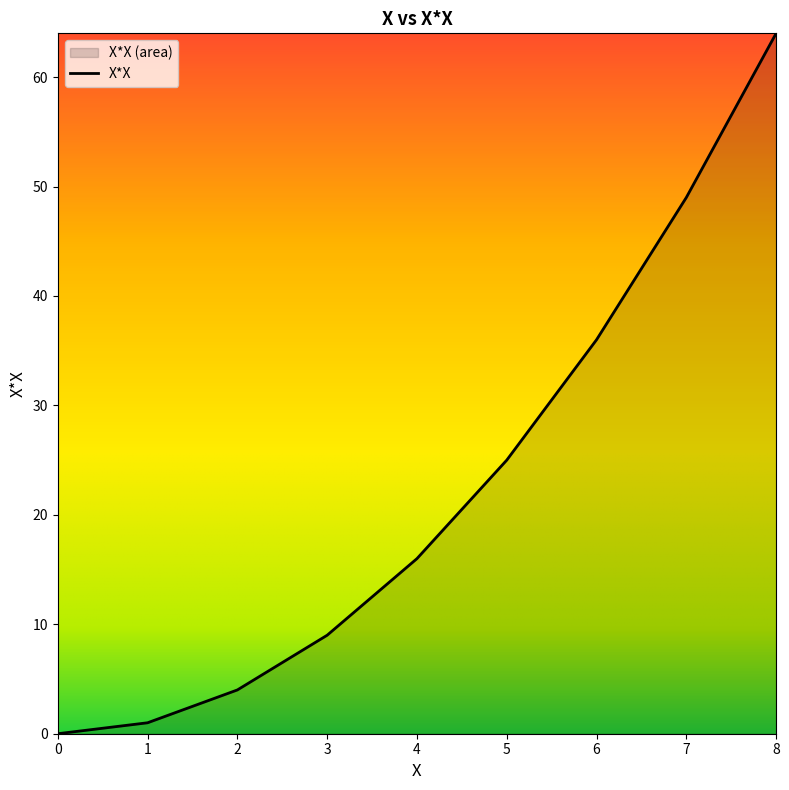

Approximately how many times larger is the value at 3 compared to 4?

0.6